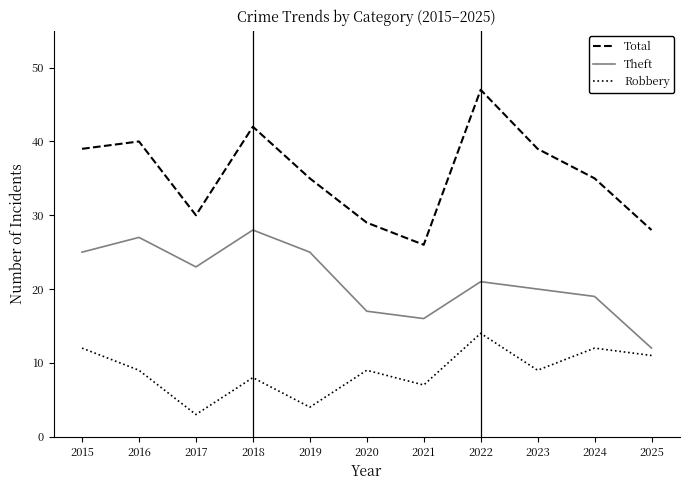

Which series has the largest range (max minus min)?

Total